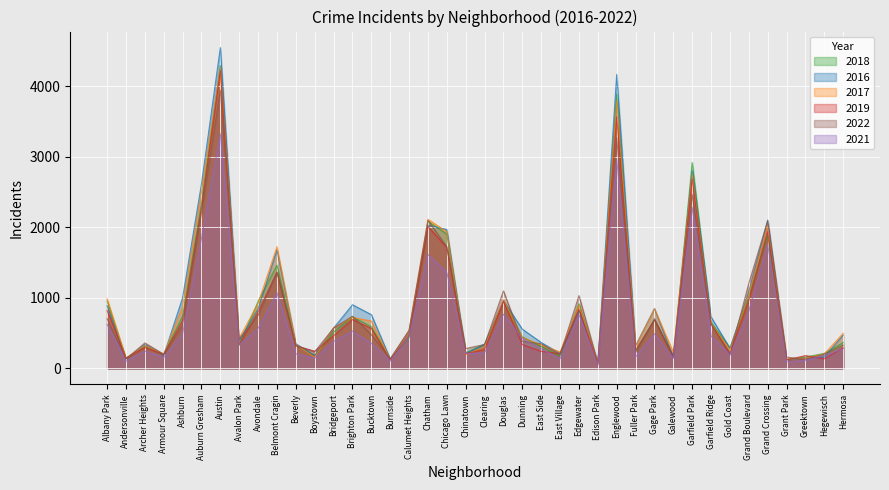

Which has a higher value, Armour Square or Grand Boulevard?

Grand Boulevard